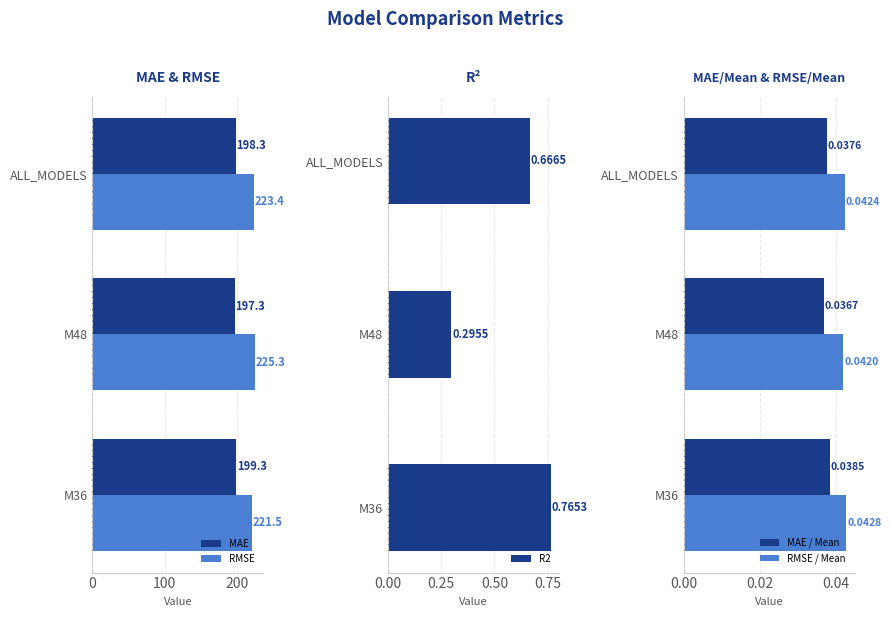

Which category has the lowest value in the RMSE series?

M36